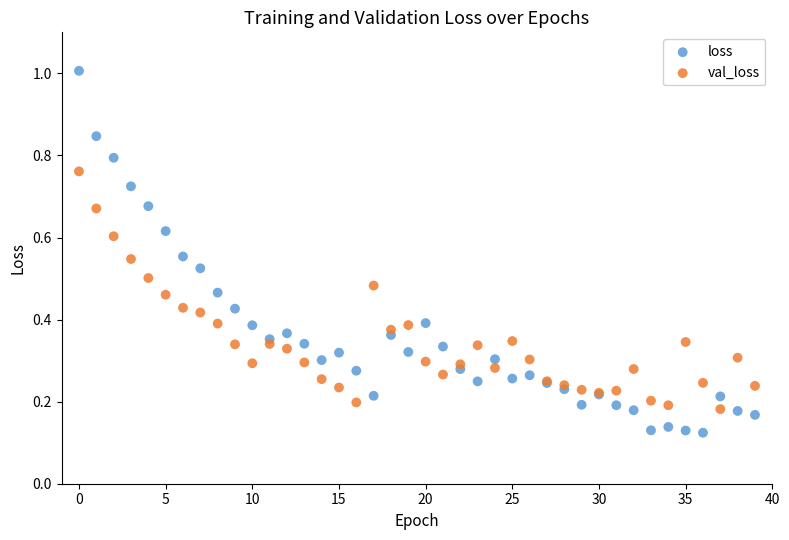

Which series reaches the minimum Y coordinate?

loss